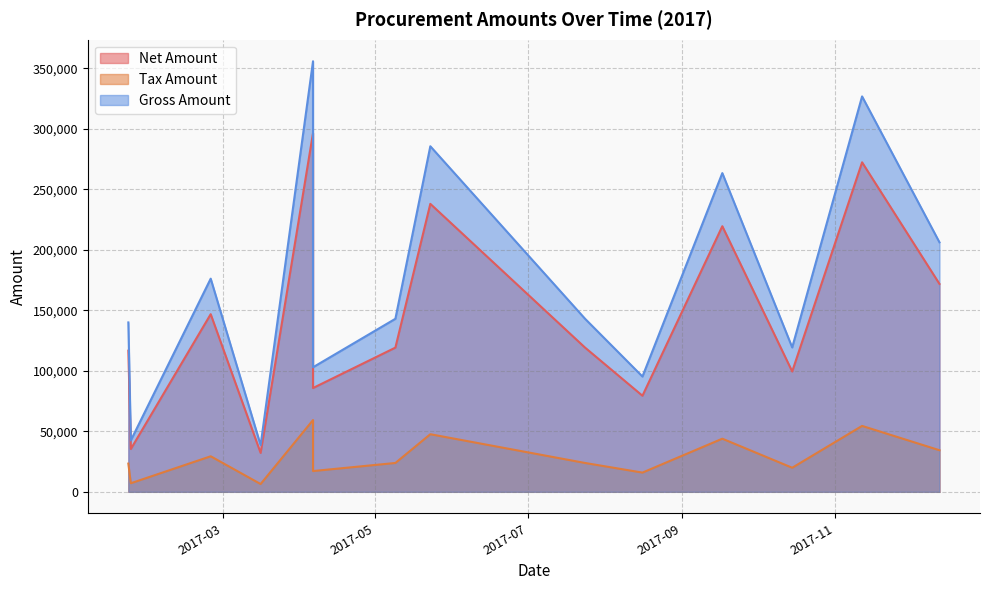

What are all the series names shown in the legend?

Net Amount, Tax Amount, Gross Amount